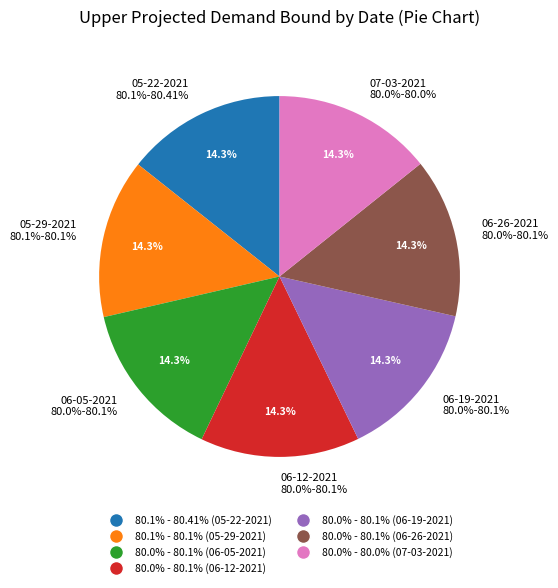

The 05-22-2021
80.1%-80.41% slice represents 14% of the pie. True or false?

True